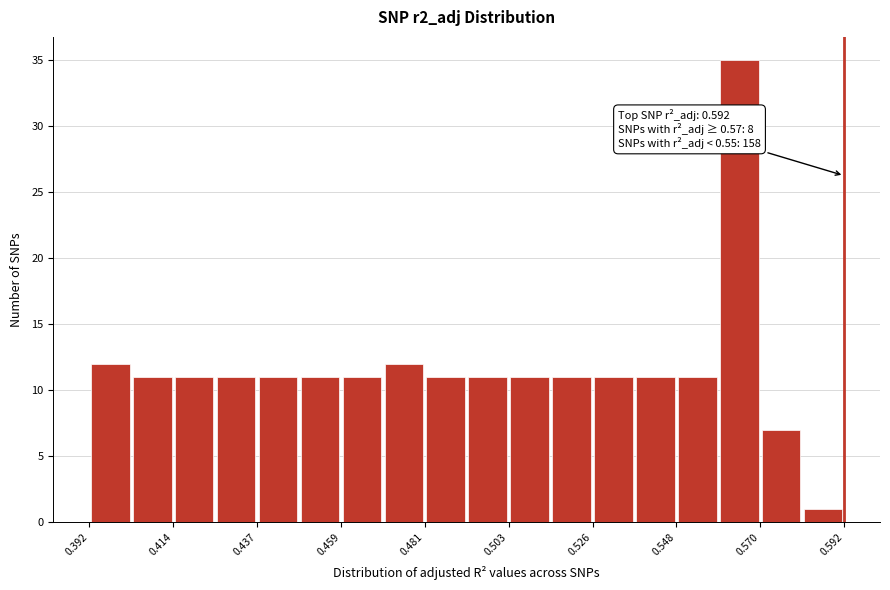

Around what value on the x-axis is the tallest bar? Give the approximate position of its centre, as read against the axis.

0.565